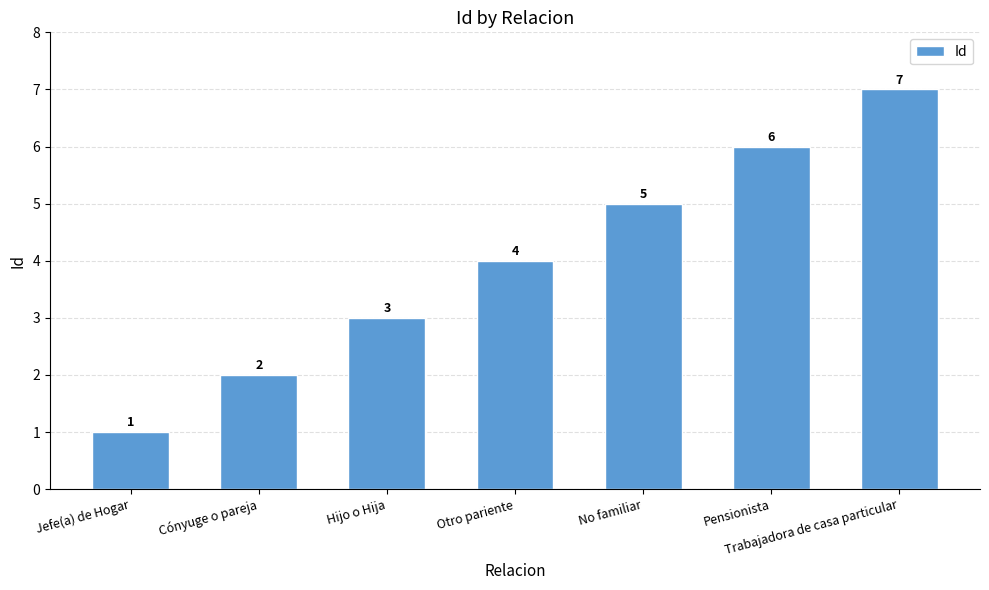

What value does the data have at Cónyuge o pareja?

2